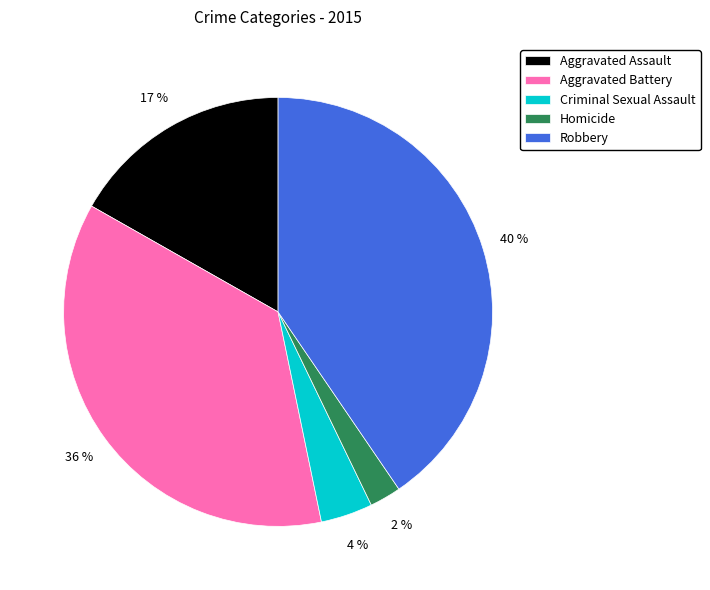

Which has a higher value, Homicide or Criminal Sexual Assault?

Criminal Sexual Assault